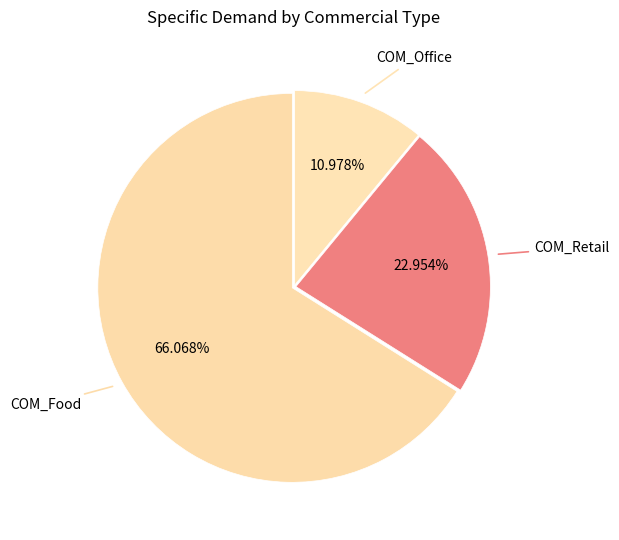

What is the ratio of the value at COM_Food to the value at COM_Retail?

2.9